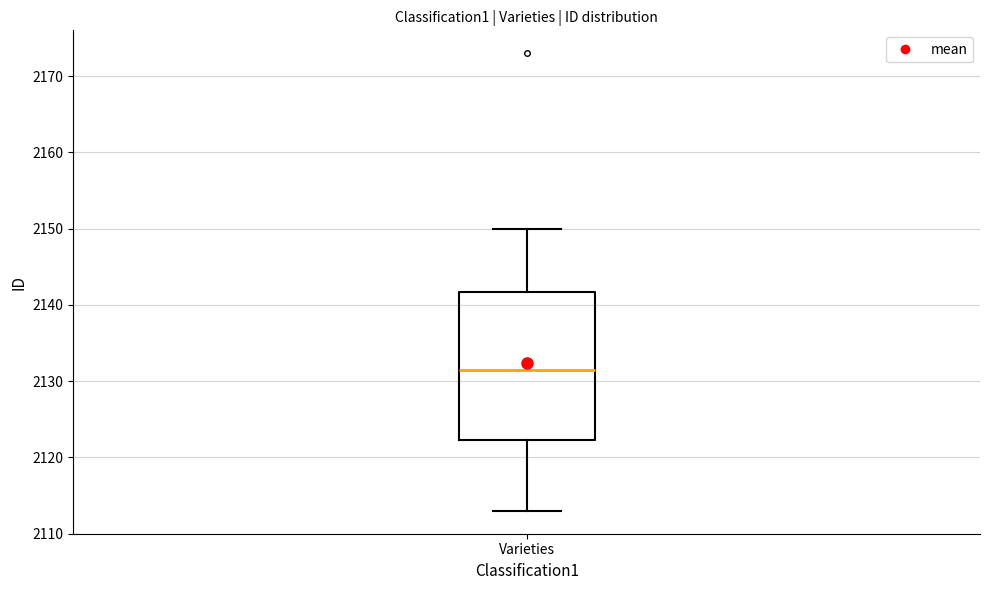

Transcribe this box plot: give where the median line is, the range the box spans, and where the two whiskers end, as read against the y-axis. The values are not printed on the chart, so give them approximately, as read against the axis.

median 2132, box 2122 to 2142, whiskers 2113 to 2150